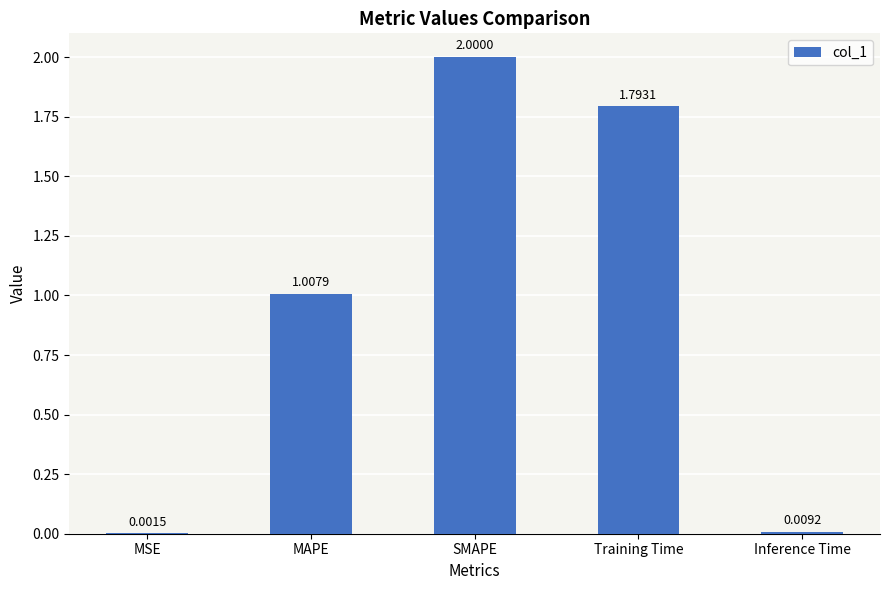

At which label does the data first exceed 1?

MAPE